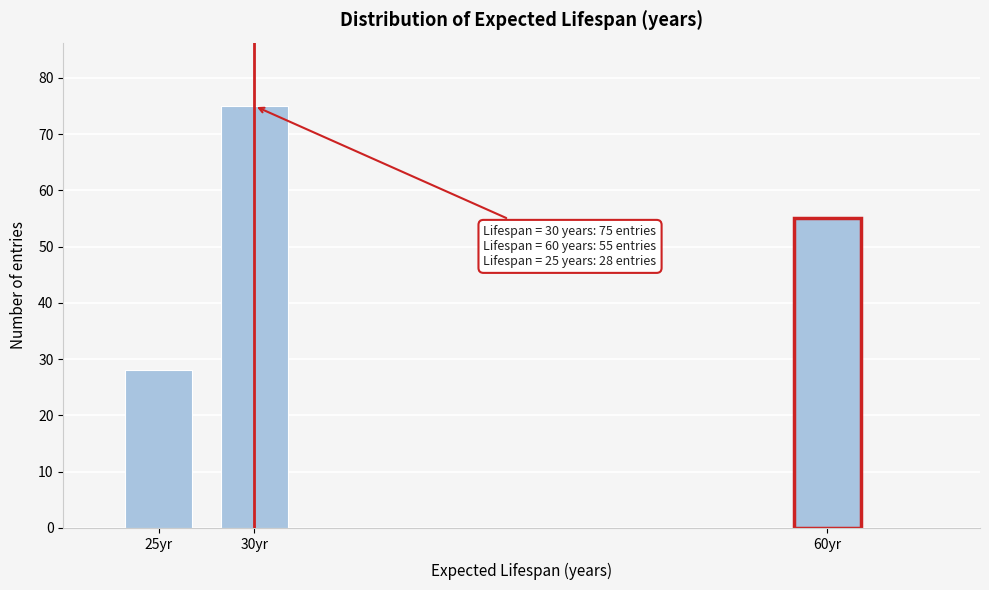

Reading left to right, list all the values displayed in this chart.

28	75	55